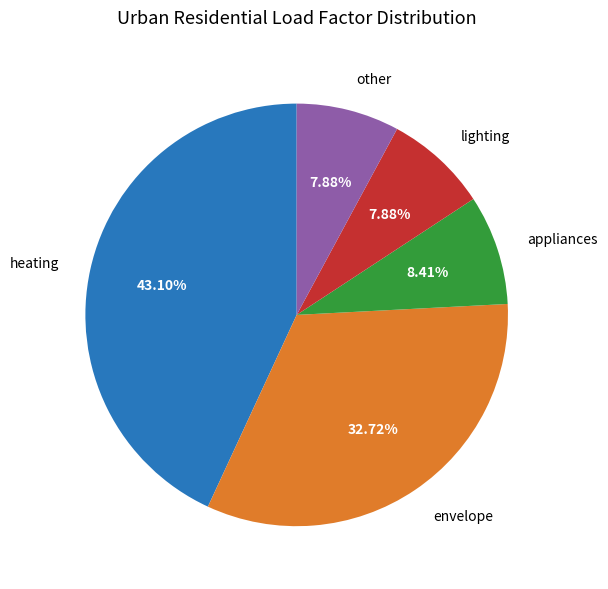

Is it true that lighting is 3% of the pie?

False